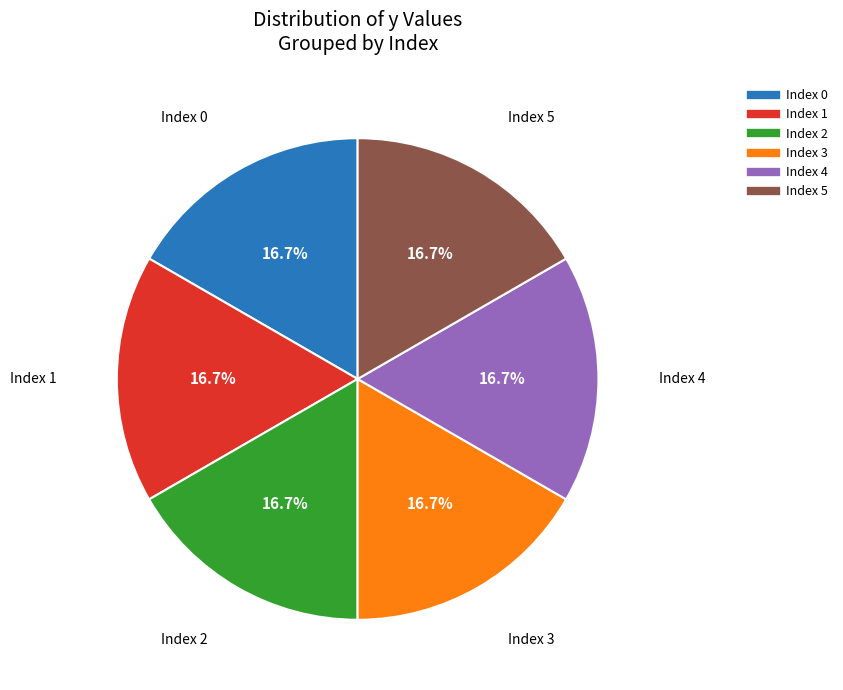

Is there a majority slice in this chart?

No